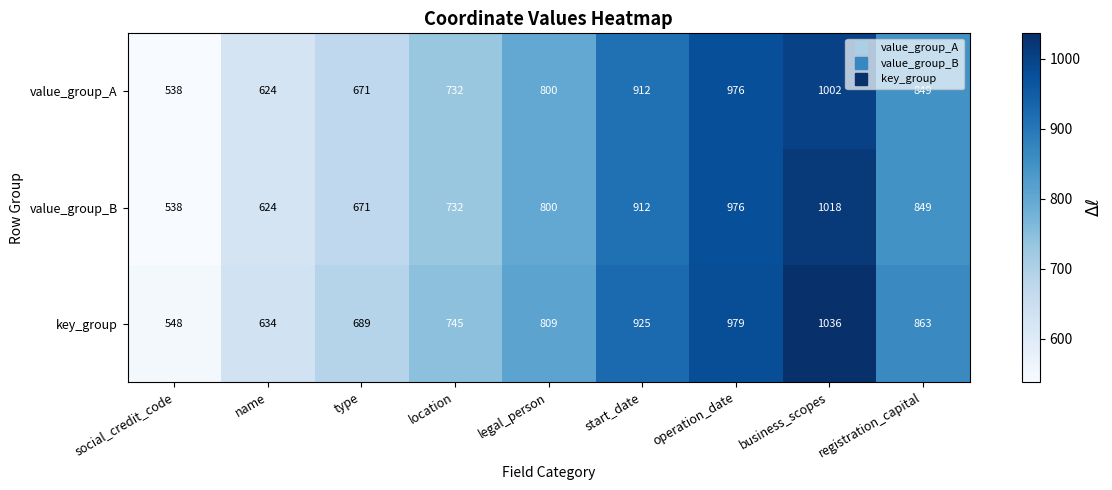

At how many categories does at least one series exceed 1027?

1